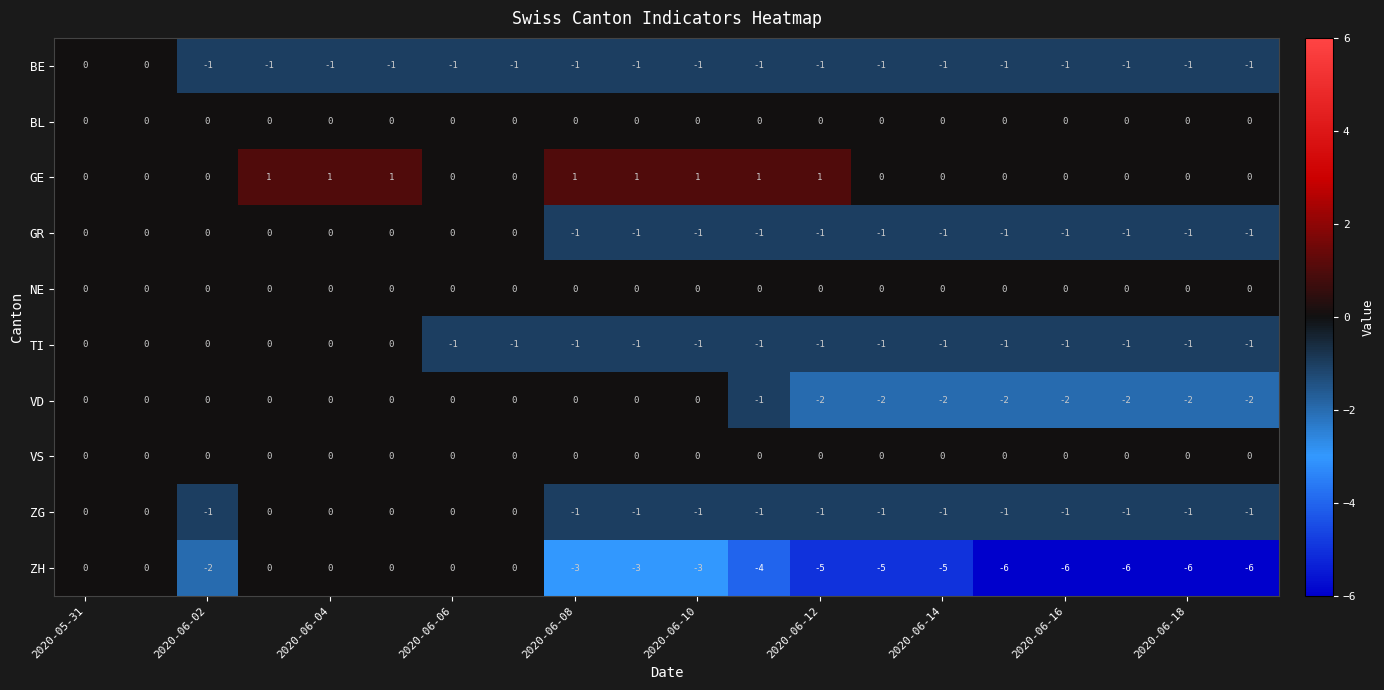

Which series has the widest spread of values?

ZH